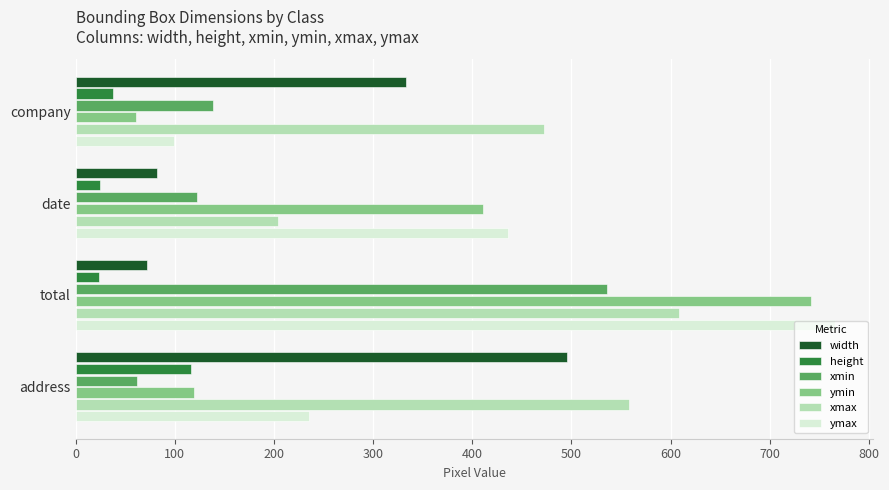

How many series are shown in this chart?

6